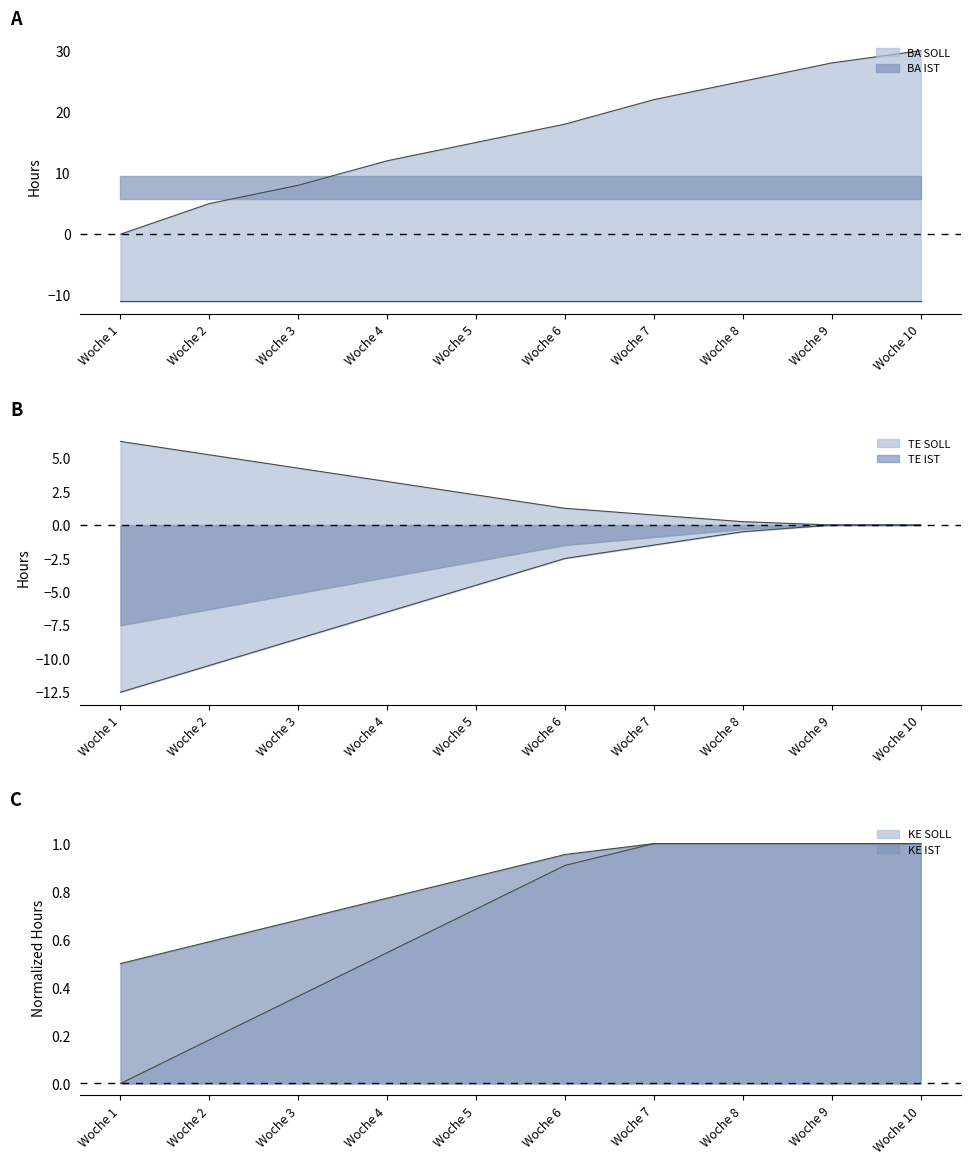

Which series changed the most between Woche 2 and Woche 4?

BA SOLL